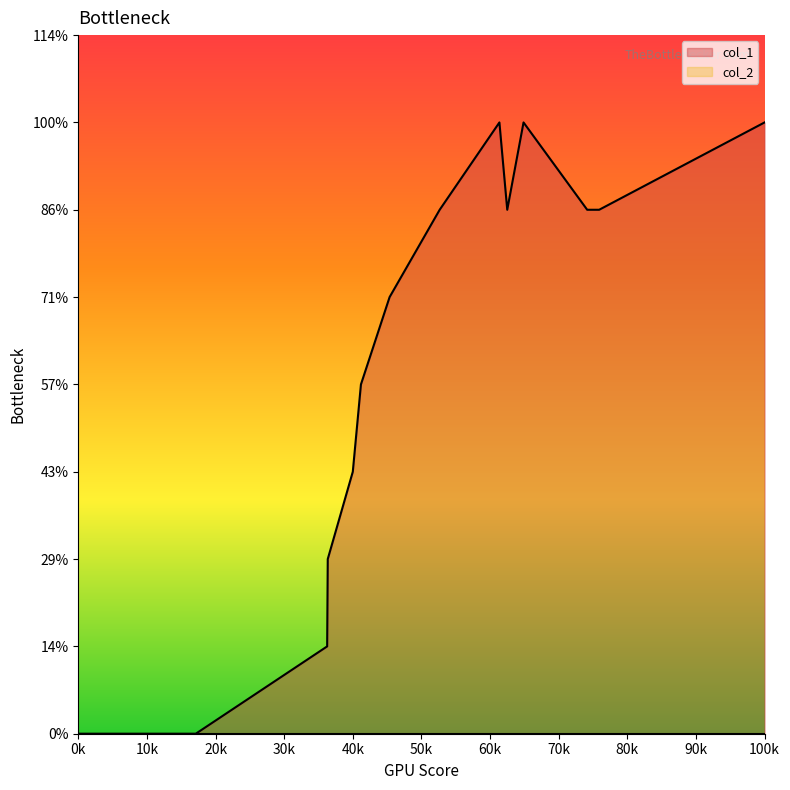

Does the chart display data point markers on the line(s)?

No